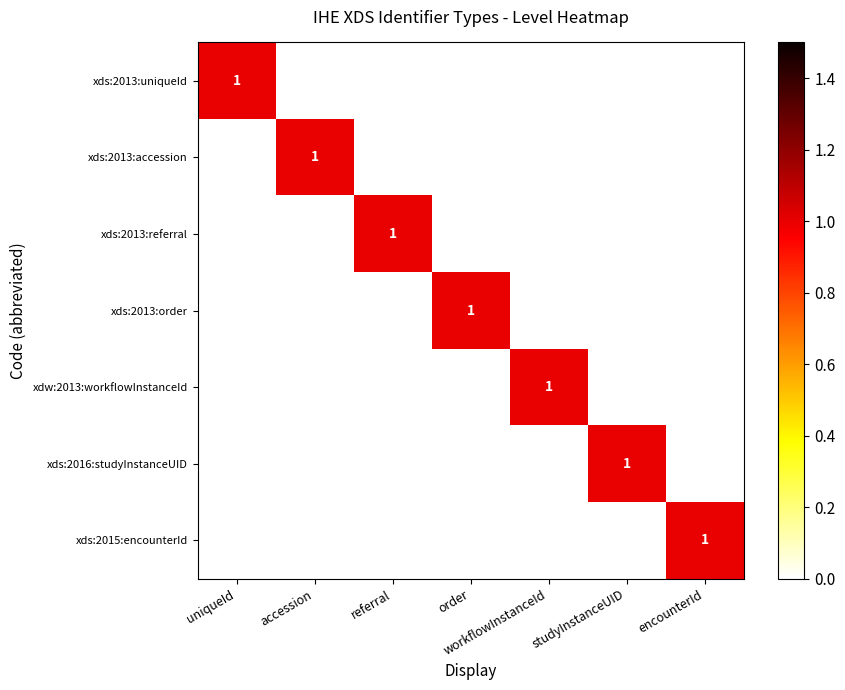

What is the difference between the maximum and minimum values in the xds:2015:encounterId series?

1